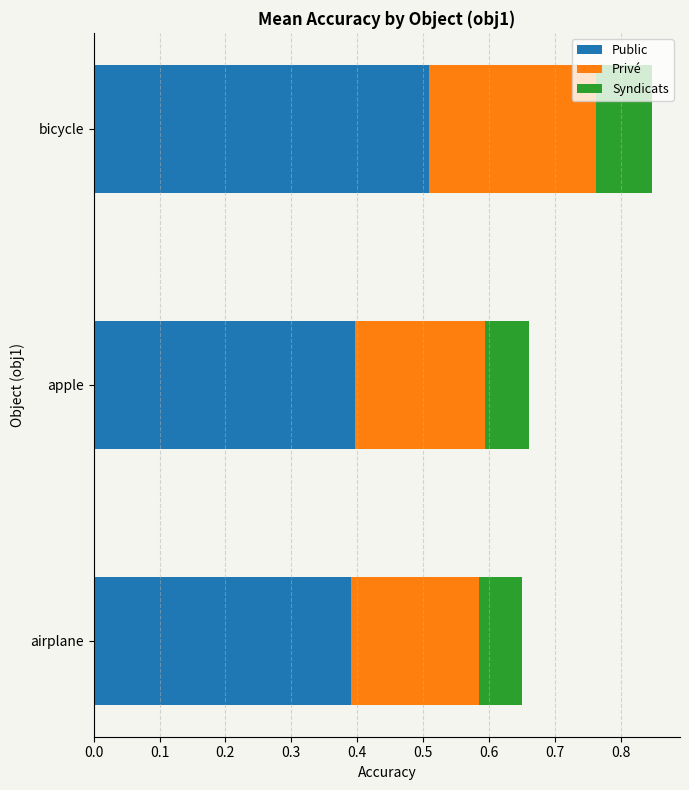

The value of Public at bicycle is 0.5. True or false?

True